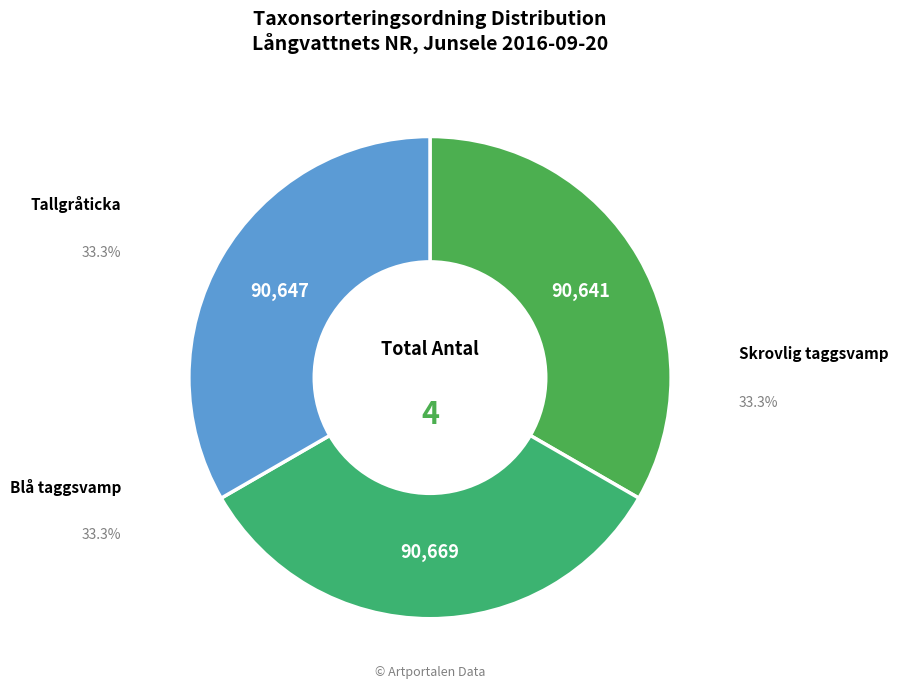

What is the ratio of the value at Skrovlig taggsvamp to the value at Tallgråticka?

1.0